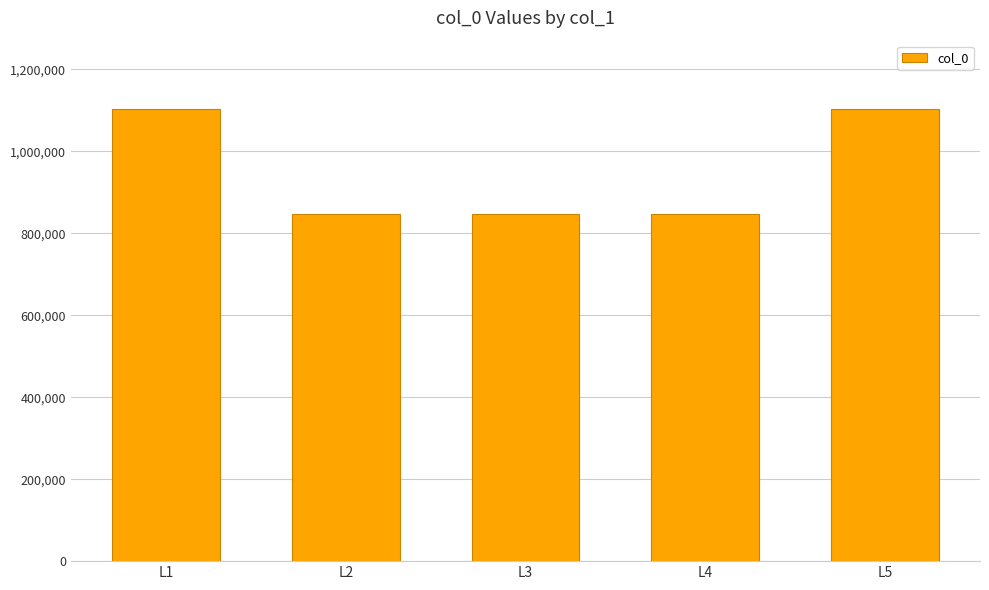

What is the average value?

950232